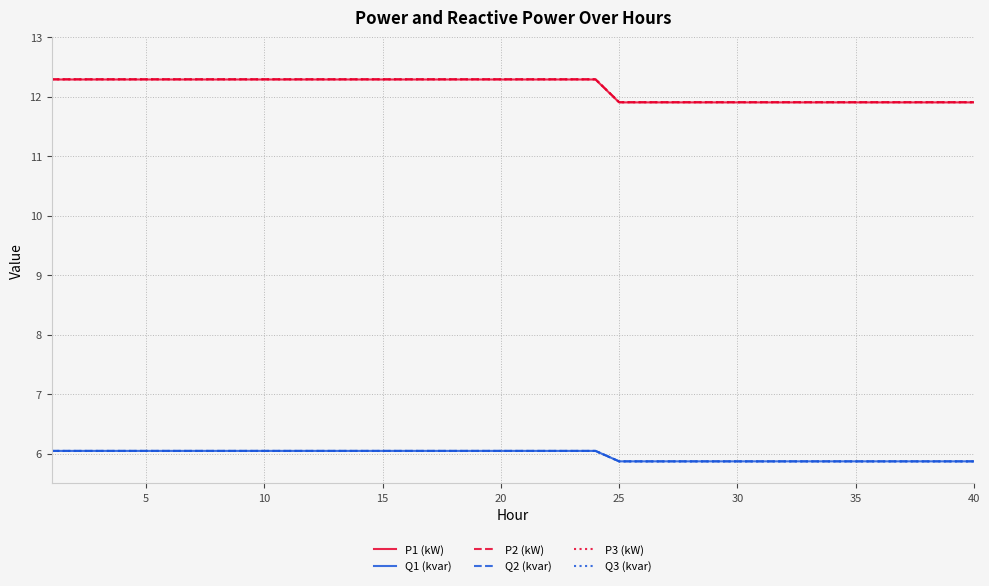

Is this an area chart (filled region under the line)?

No